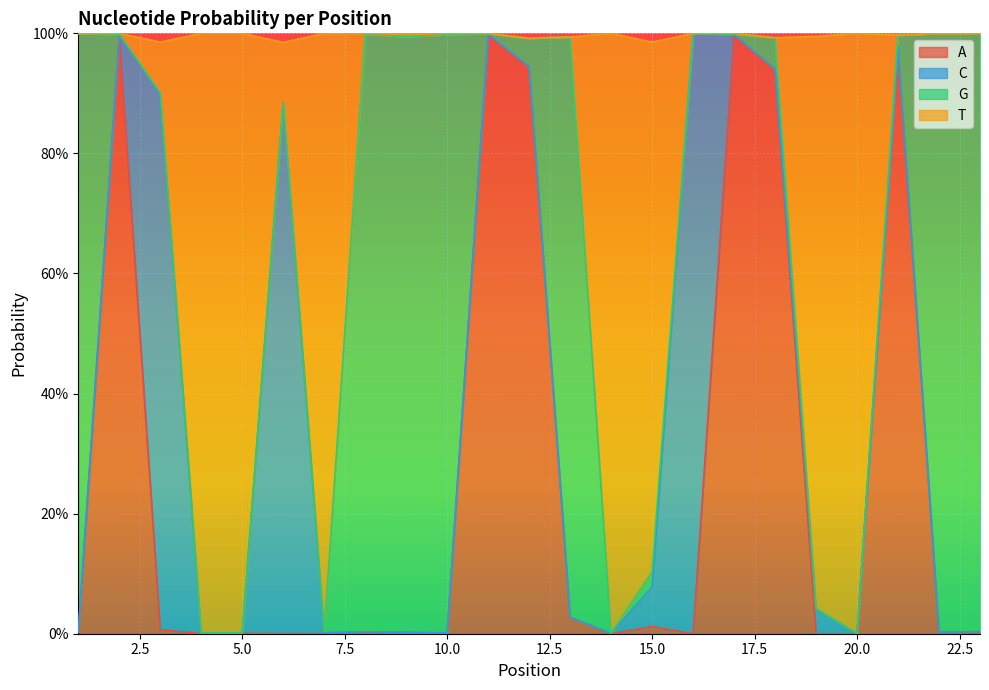

Which series has the largest total across all categories?

T